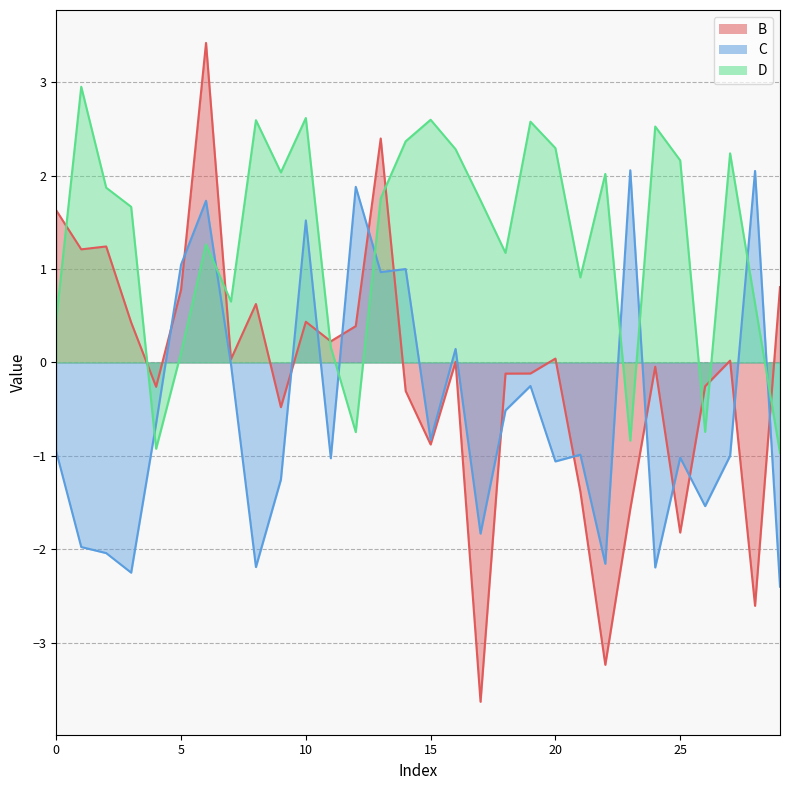

What is the value of the B point at the 10th from the left?

-0.5